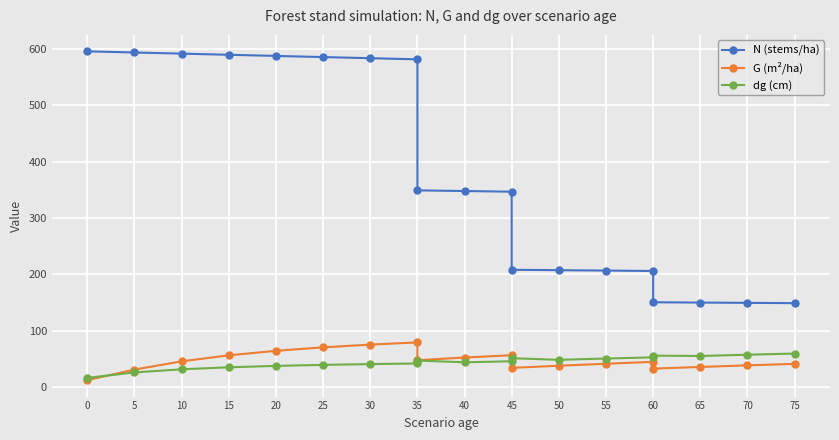

Is the value of dg (cm) at 65 greater than the value of G (m²/ha) at 50?

Yes